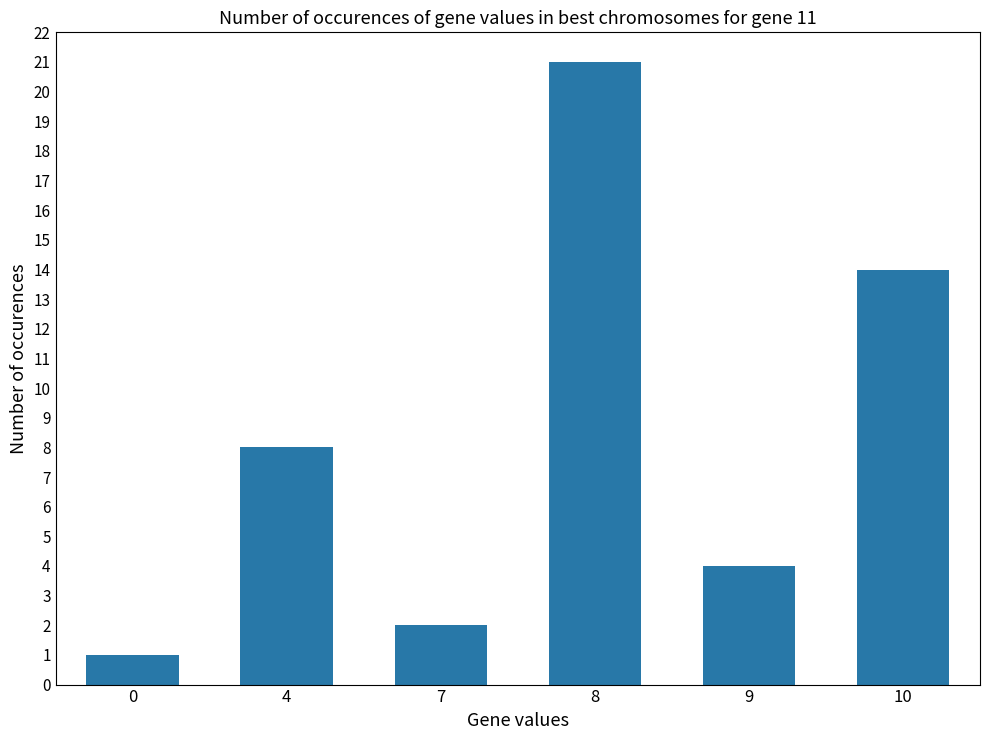

True or false: the data shows 8 at 4.

True